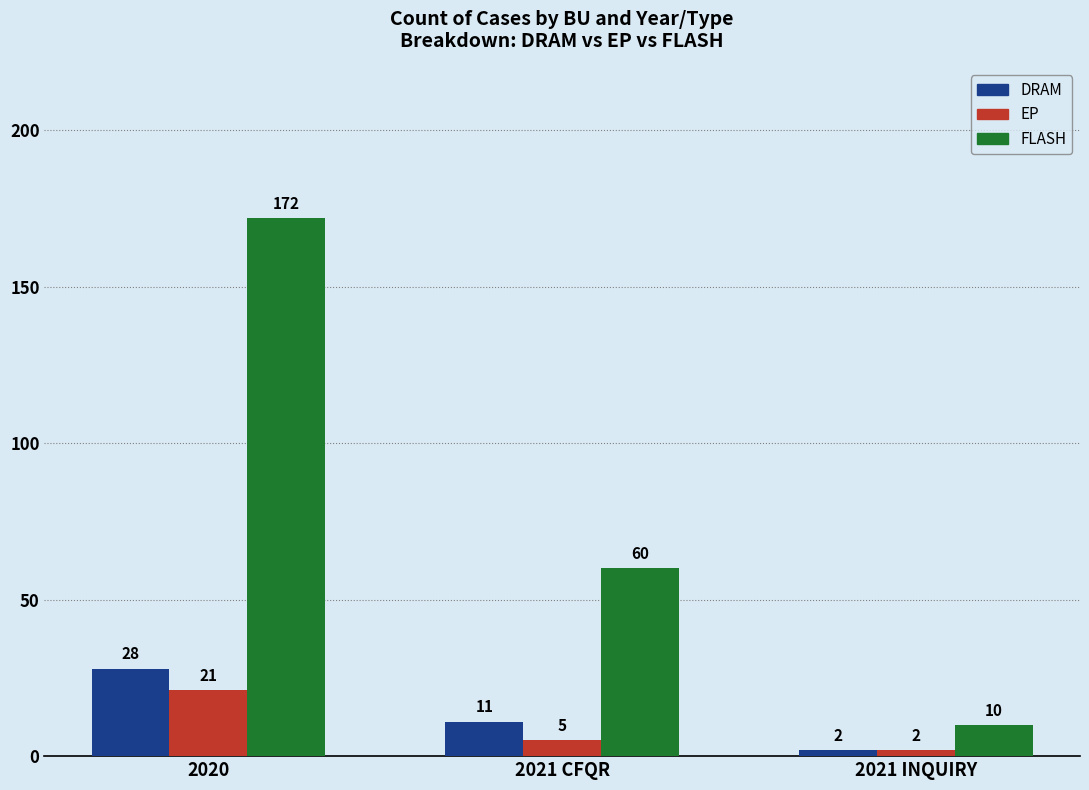

What is the difference between the maximum and minimum values in the EP series?

19